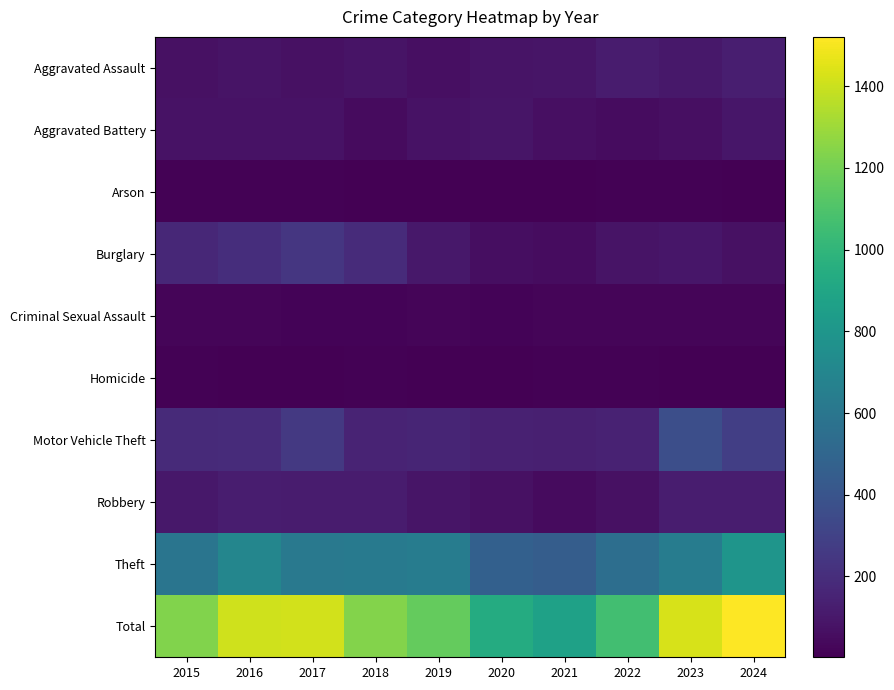

What is the total value across all series at 2019?

2326